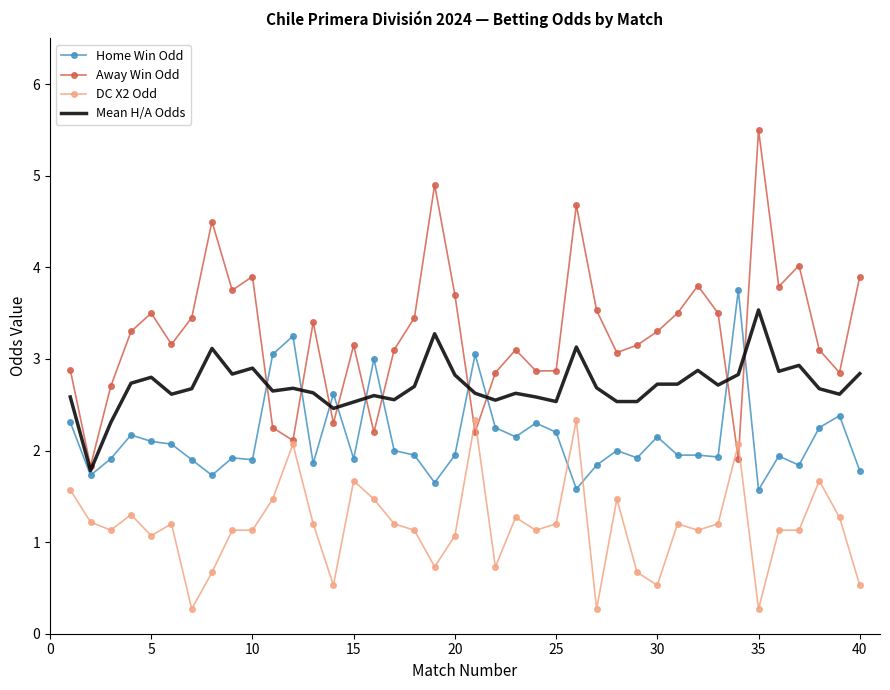

What are all the series names shown in the legend?

Home Win Odd, Away Win Odd, DC X2 Odd, Mean H/A Odds